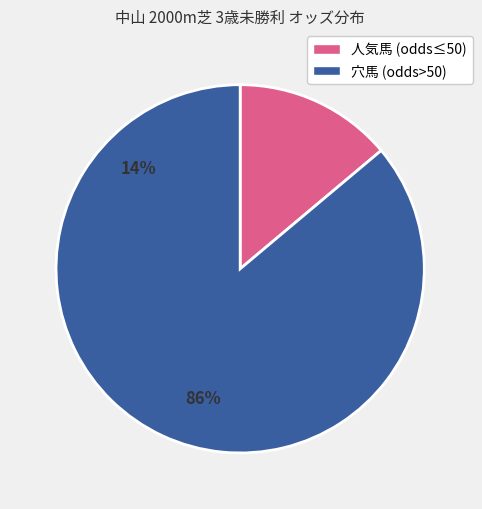

Between 人気馬 (odds≤50) and 穴馬 (odds>50), which is larger?

穴馬 (odds>50)